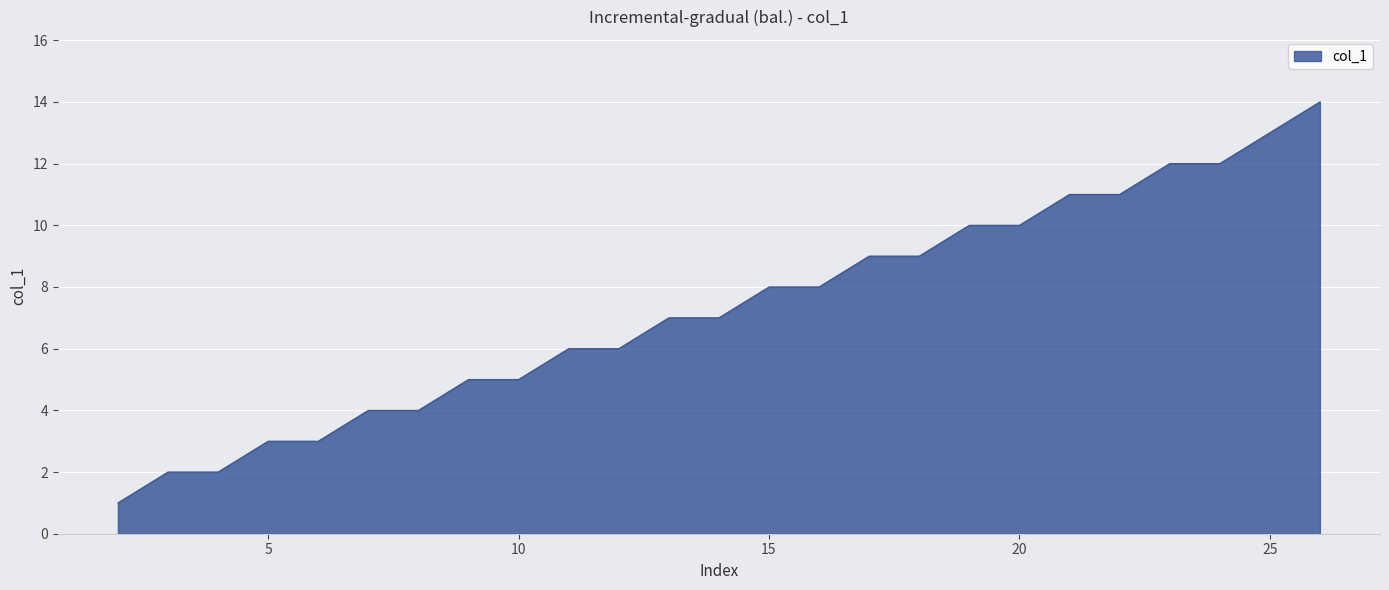

What is the maximum value shown in the chart?

14